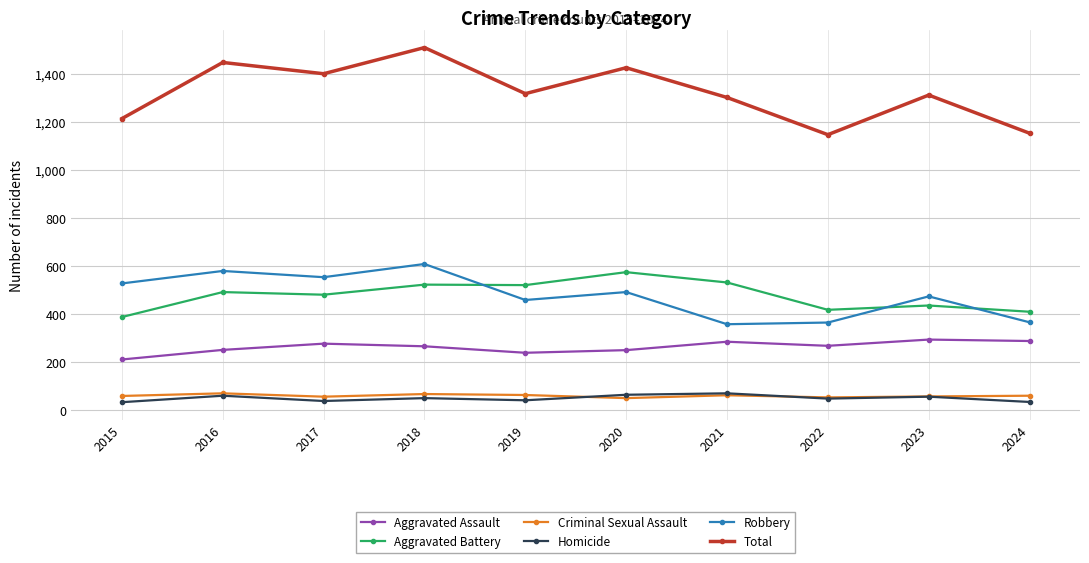

How many lines are shown in the chart?

6